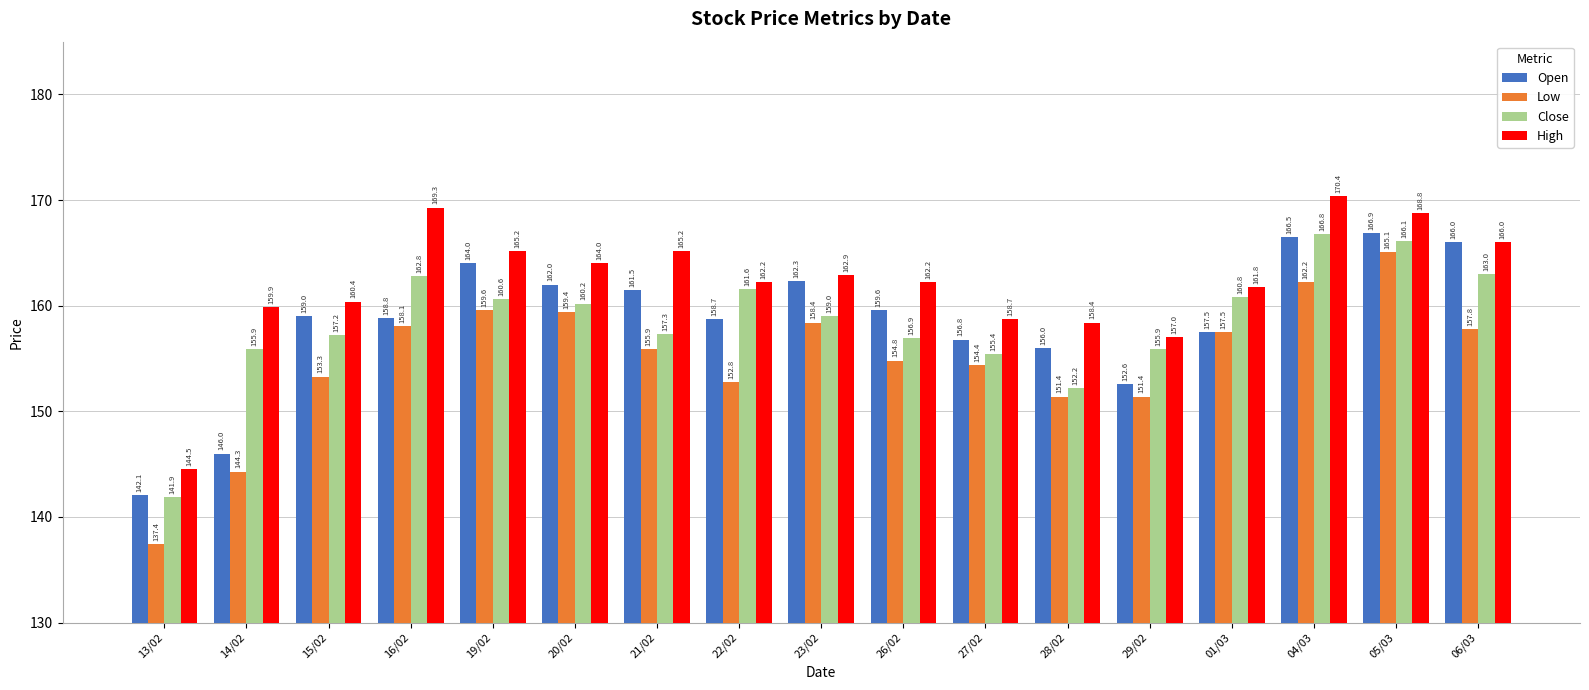

Read the Low value at 29/02.

151.4